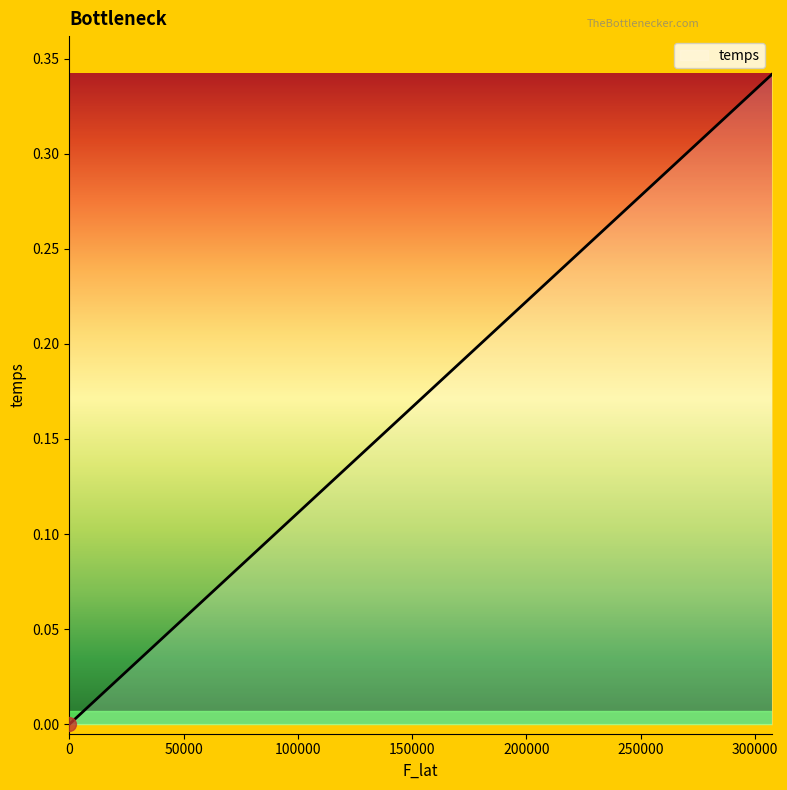

What is the sum of all values?

6.0